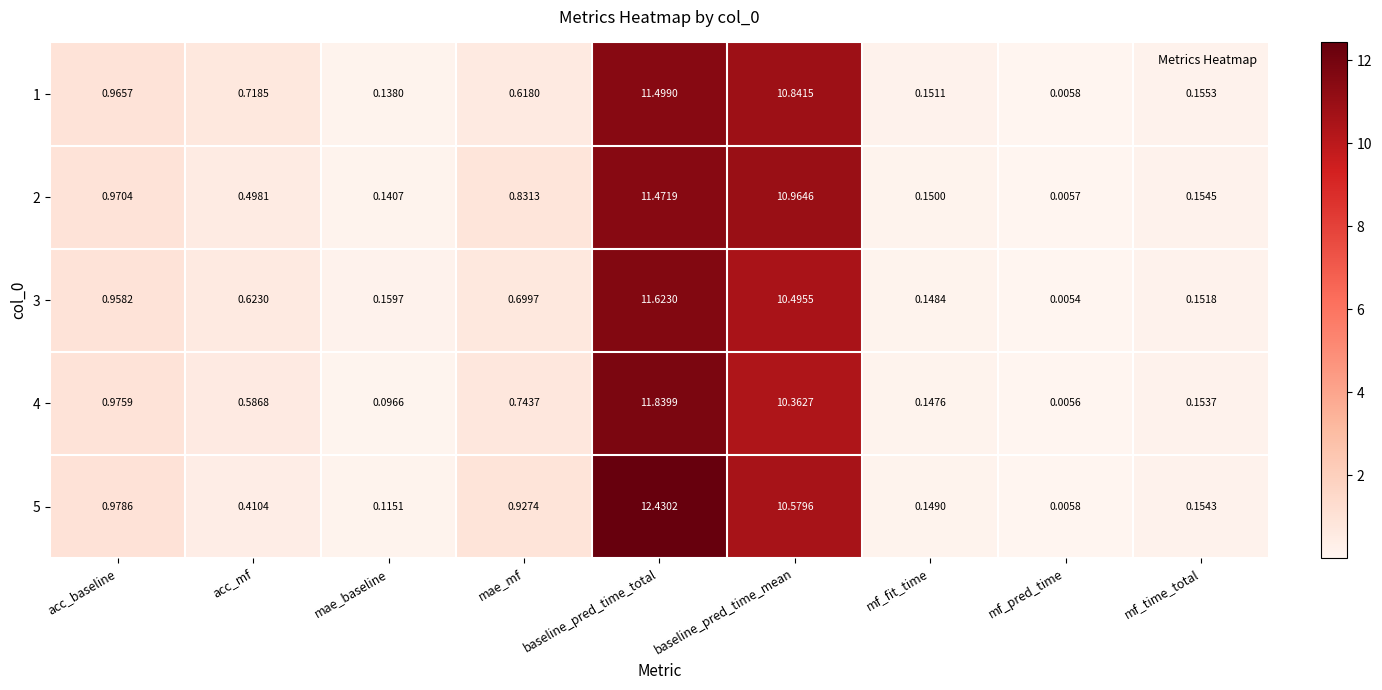

Which category has the highest value across all series?

baseline_pred_time_total